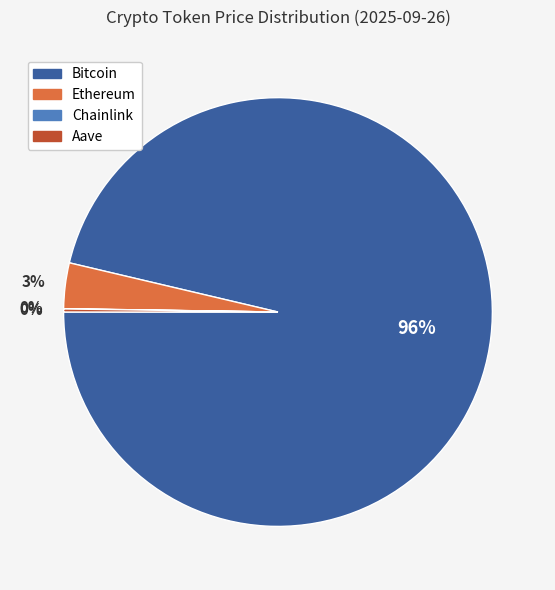

To the nearest percent, what is the average slice percentage?

25%